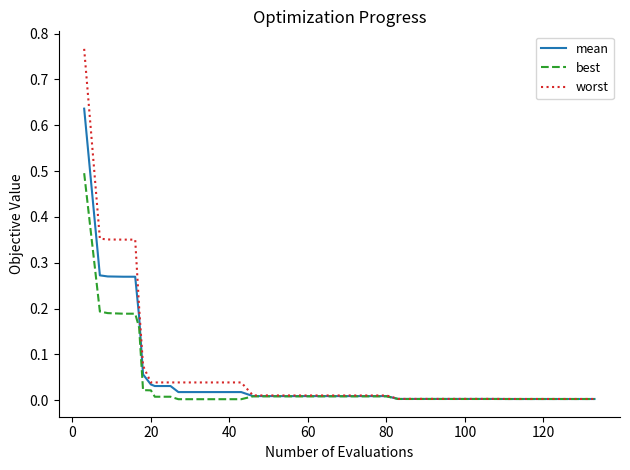

What is the highest value of the best series?

0.5